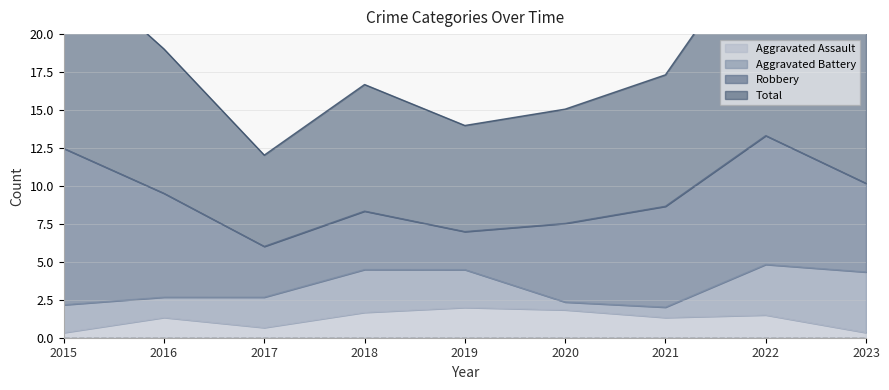

How many lines are shown in the chart?

4